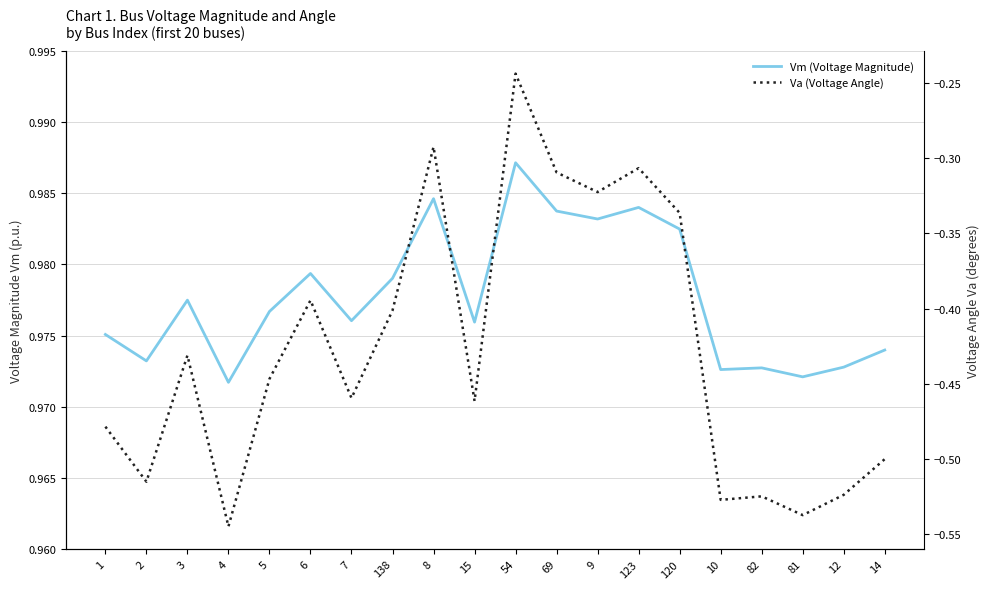

Which series has the largest range (max minus min)?

Va (Voltage Angle)